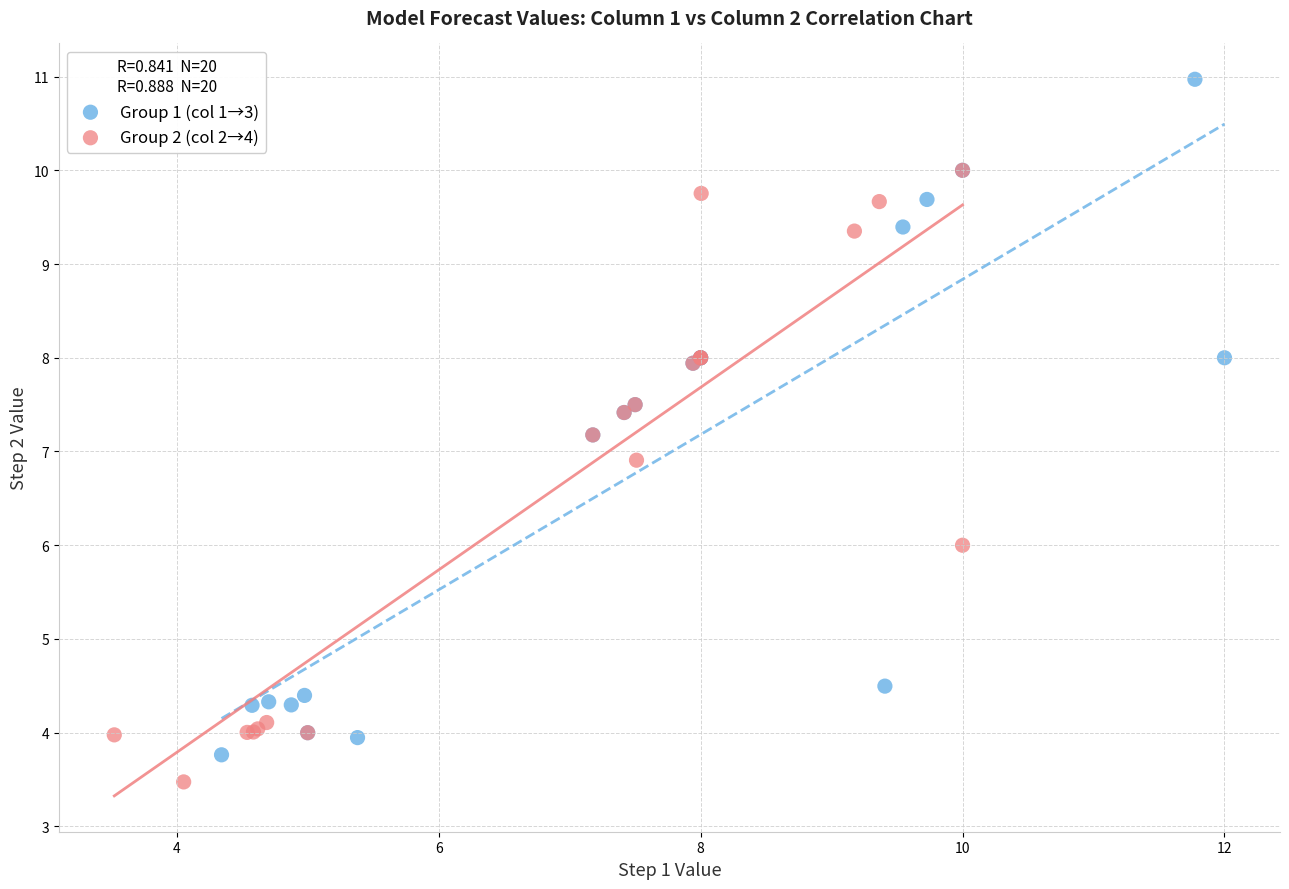

Which series has the widest spread of Y values?

Group 1 (col 1→3)